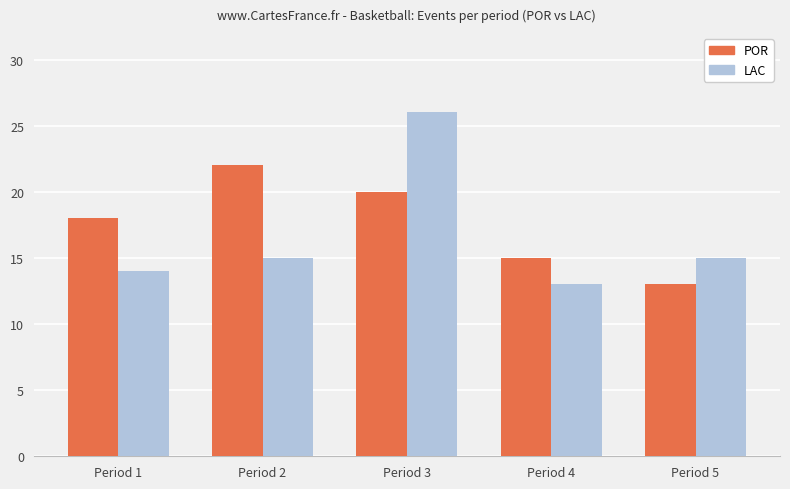

Does the chart contain any negative values?

No